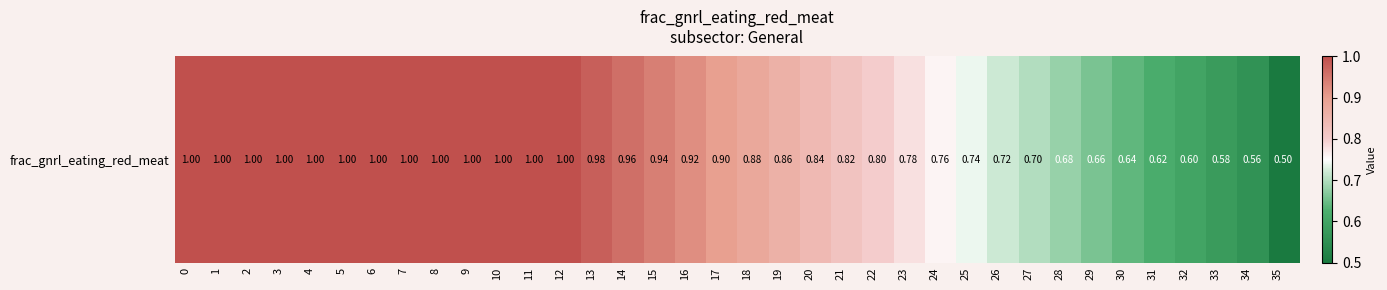

Which has a higher value, 14 or 1?

1